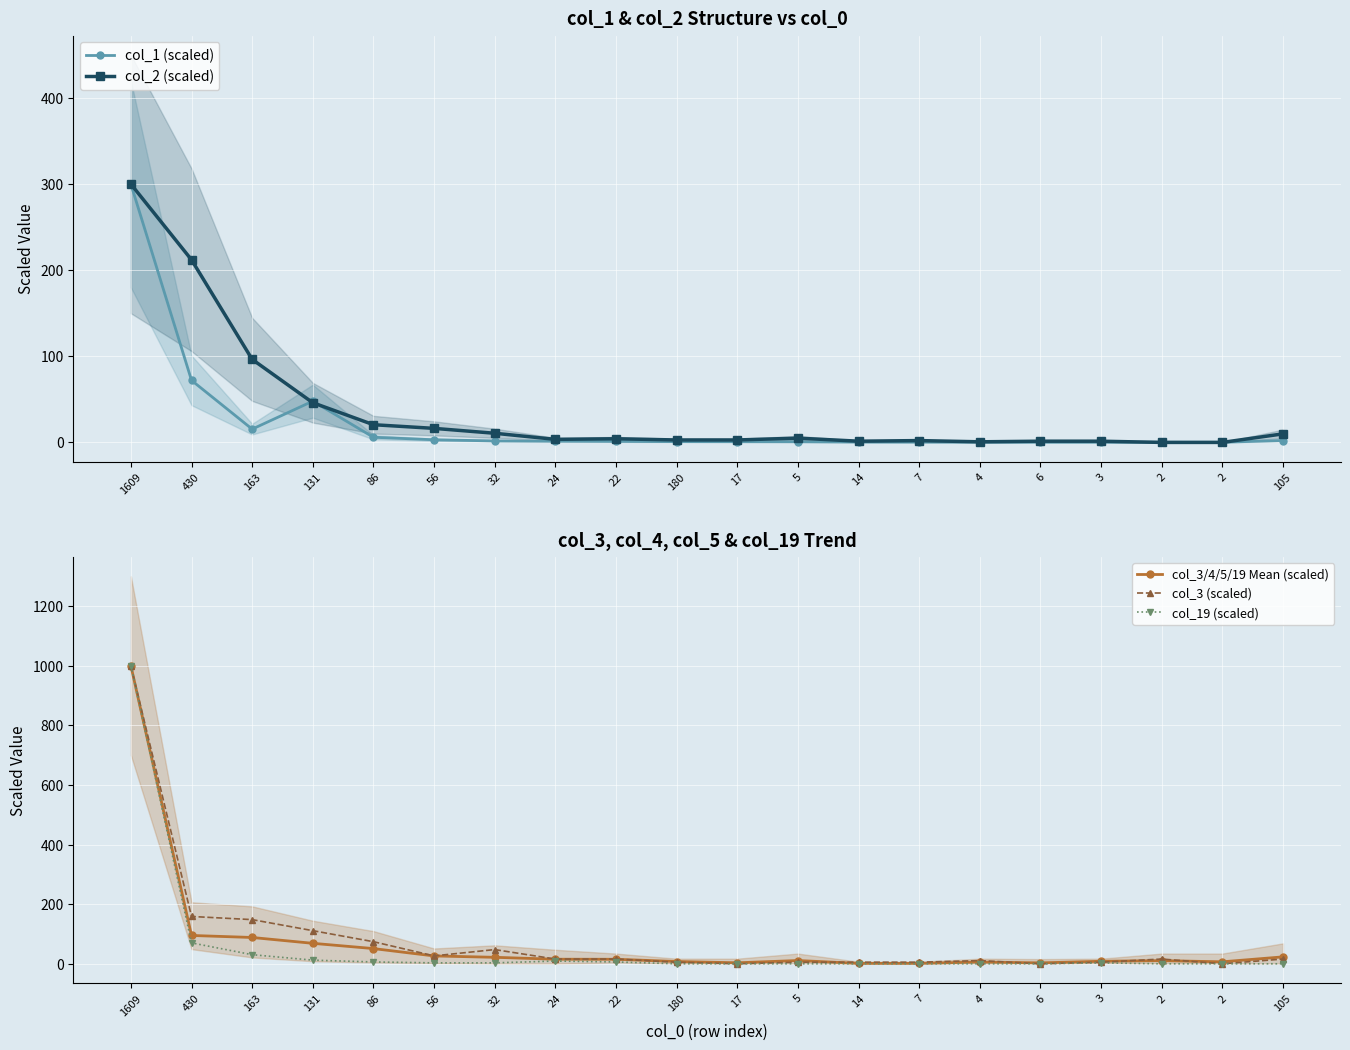

Count the number of categories in the chart.

20